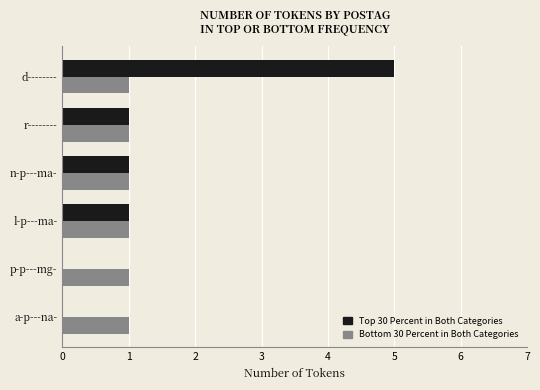

Which category has the highest value across all series?

d--------